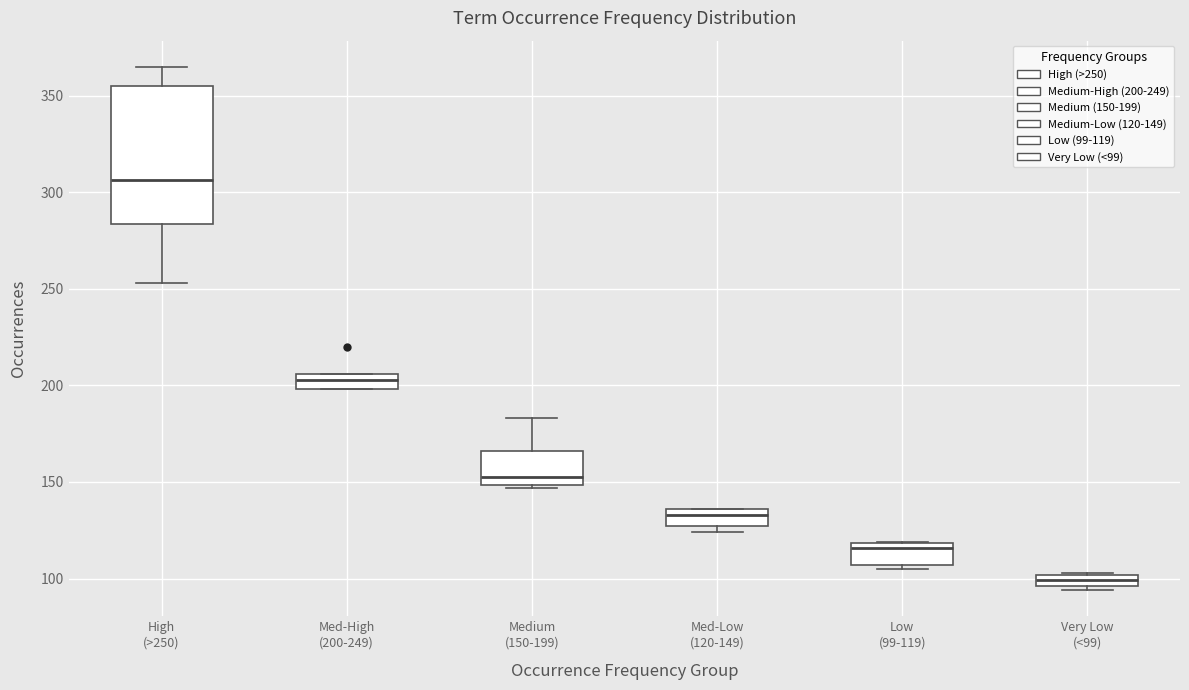

Which box's median line is the highest?

High (>250)